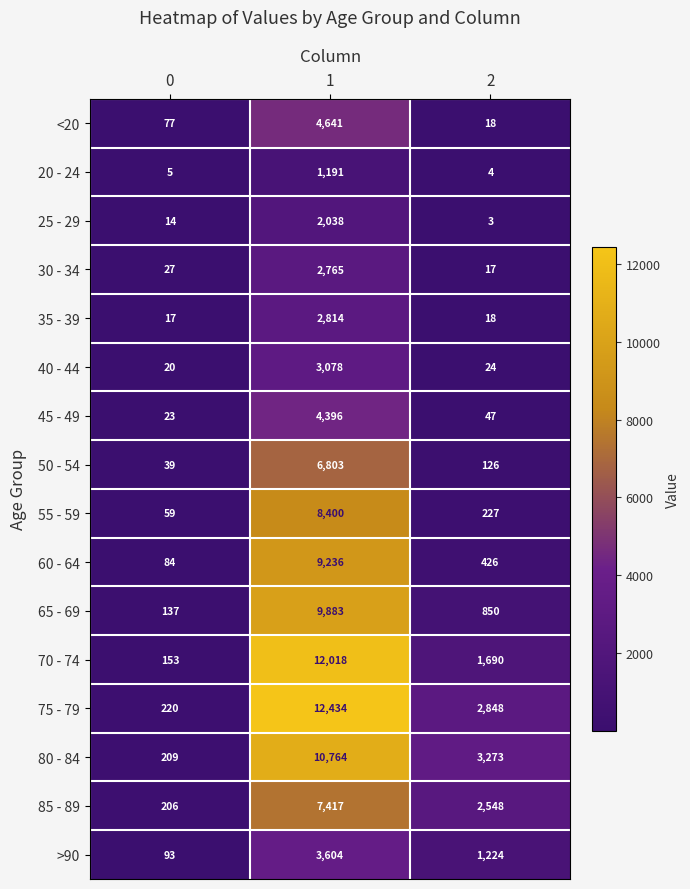

Read the 65 - 69 value at 2.

850